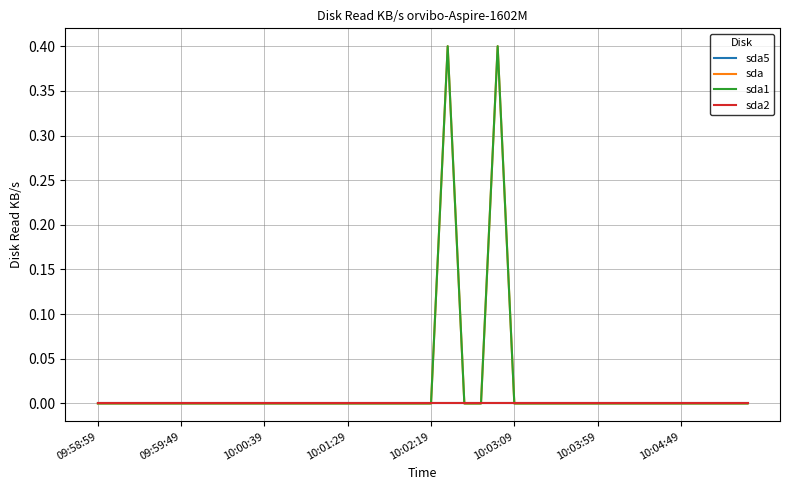

Does the chart have visible grid lines?

Yes